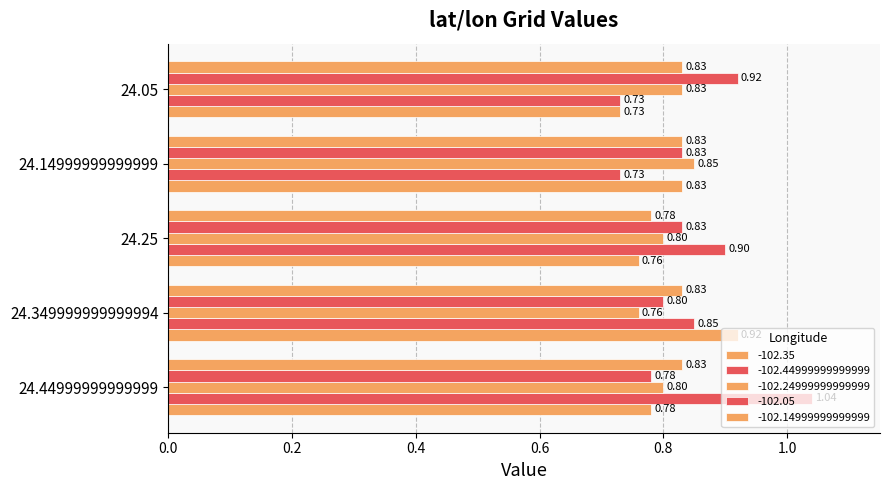

How many distinct data groups are displayed?

5